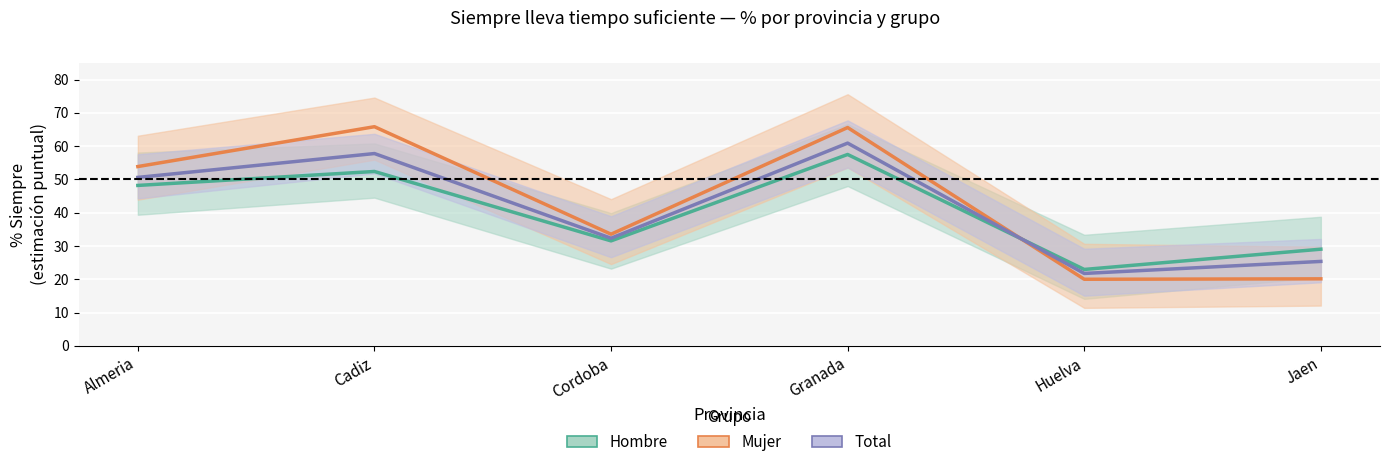

True or false: Mujer has more than 2 interior local peaks.

False